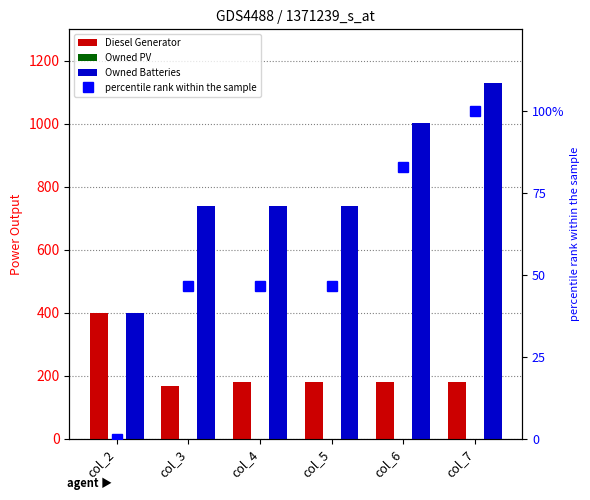

At which category is the sum across all series the highest?

col_7